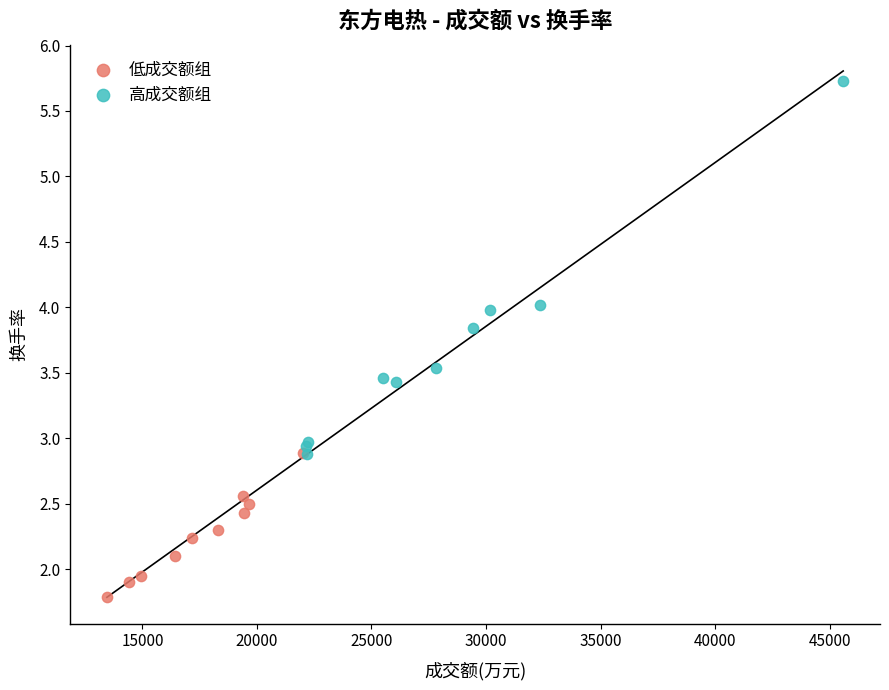

Which series reaches the minimum Y coordinate?

低成交额组